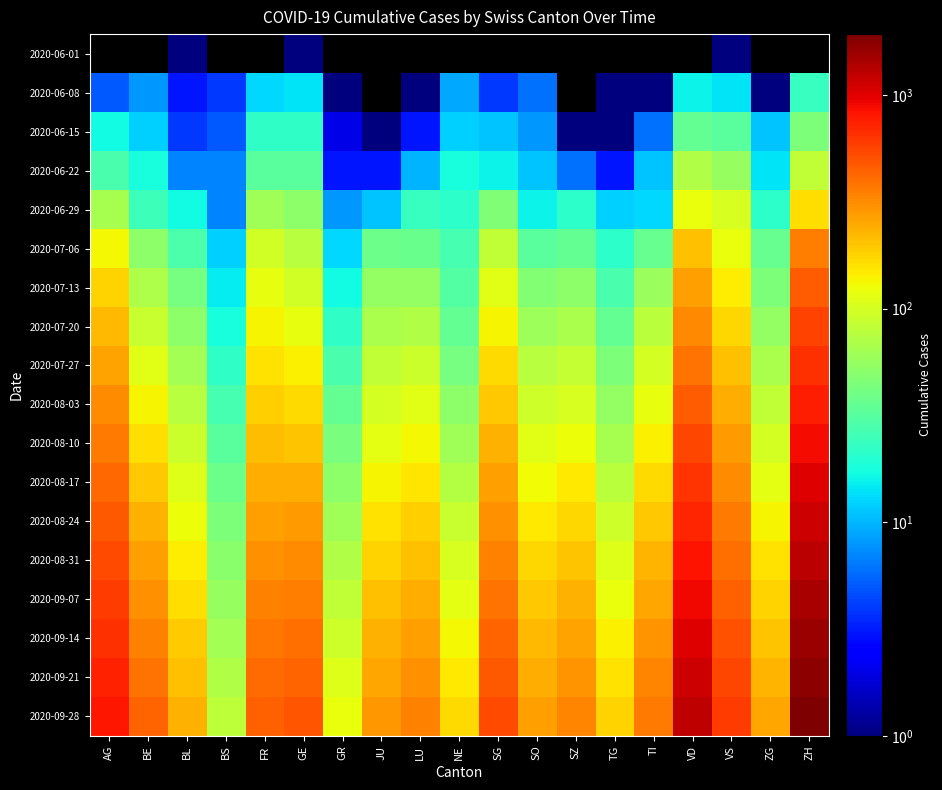

At which category is the sum across all series the highest?

ZH